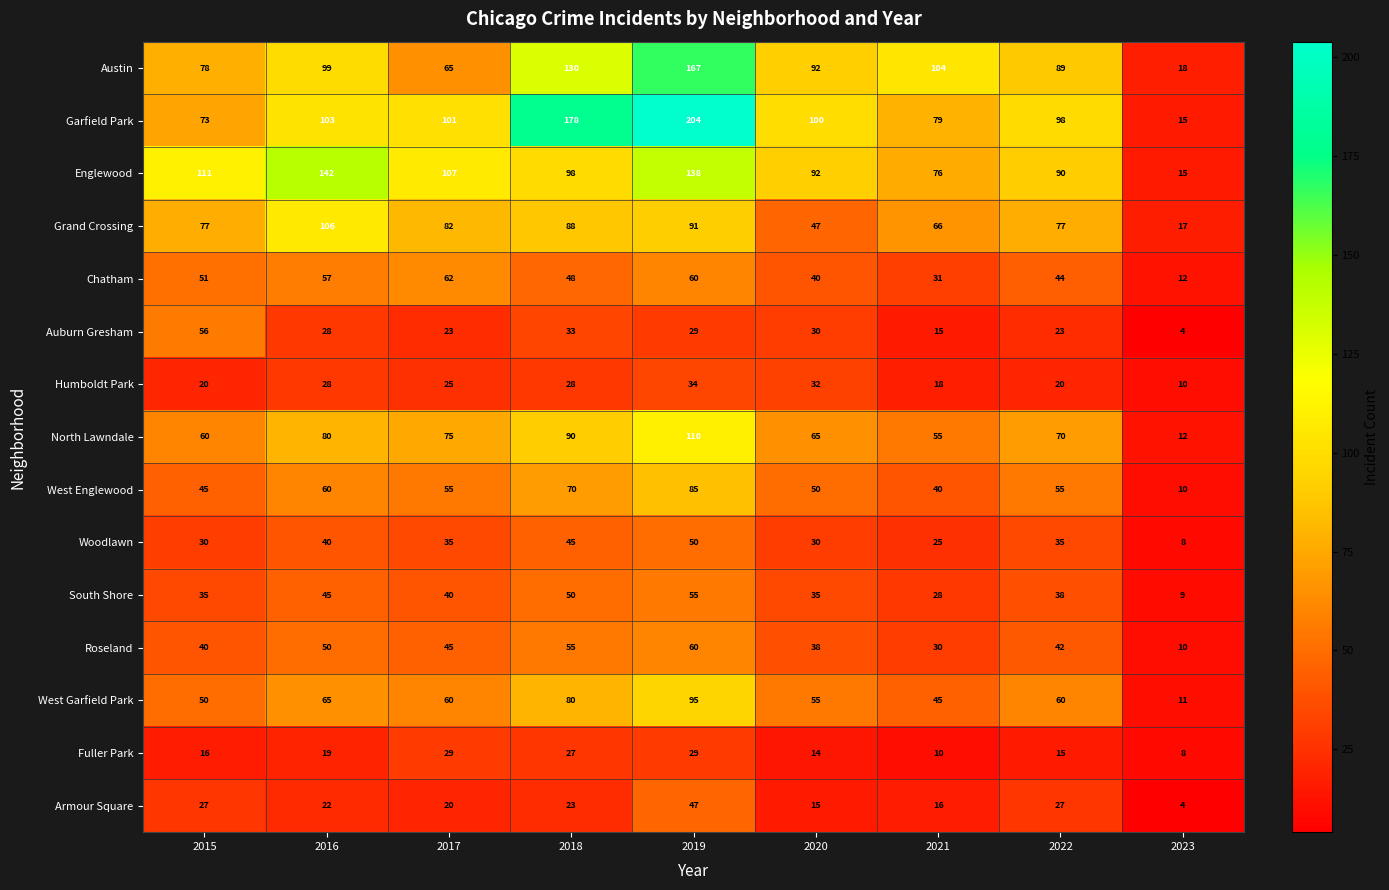

What is the difference between the maximum and minimum values in the North Lawndale series?

98